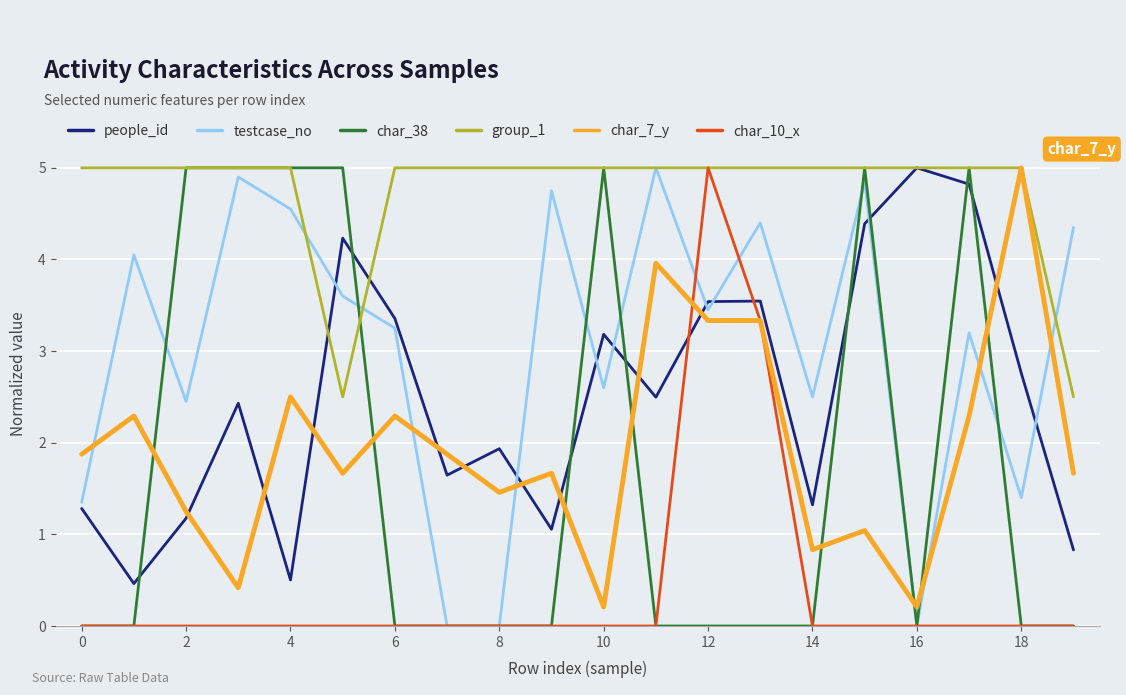

True or false: char_10_x and people_id intersect in this chart.

True